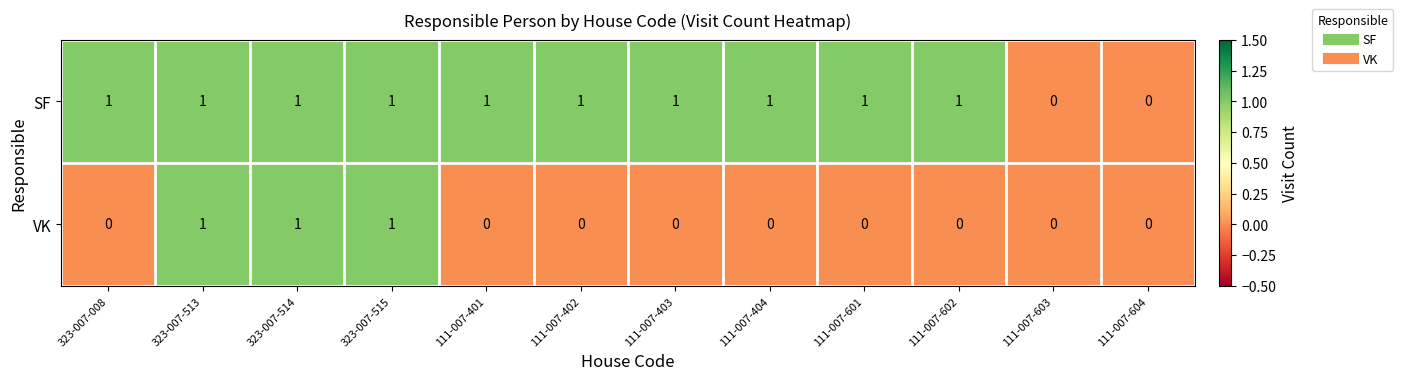

Which series has the largest total across all categories?

SF